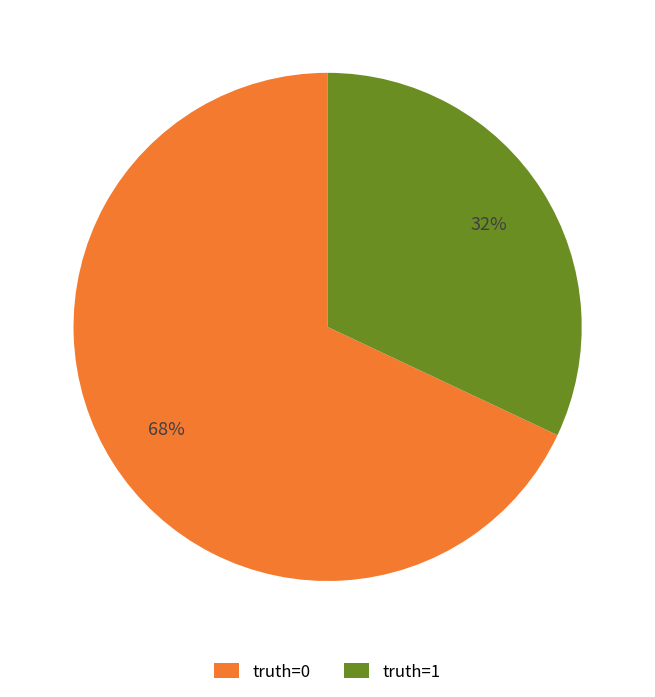

Which has a higher value, truth=1 or truth=0?

truth=0